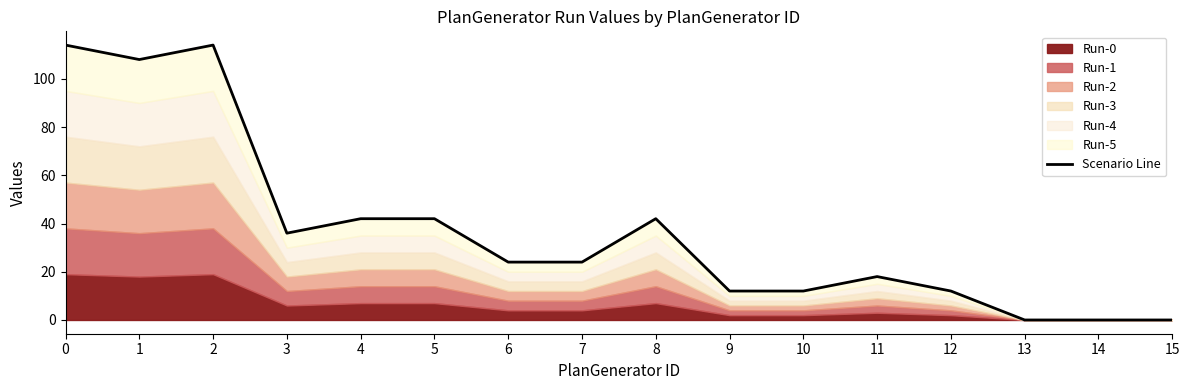

Does the chart display data point markers on the line(s)?

No